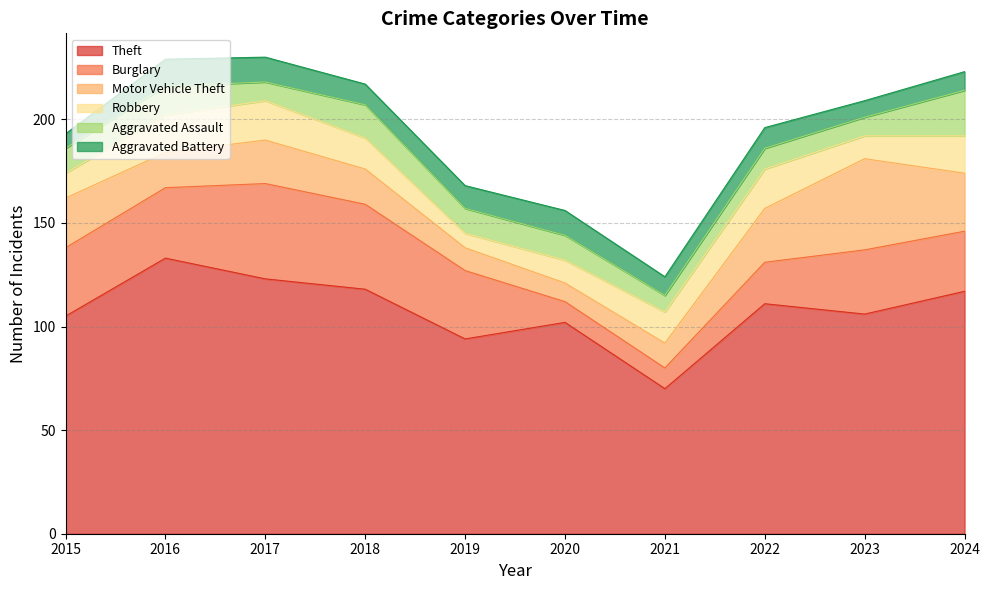

What is the difference between the highest and lowest values at 2019?

87